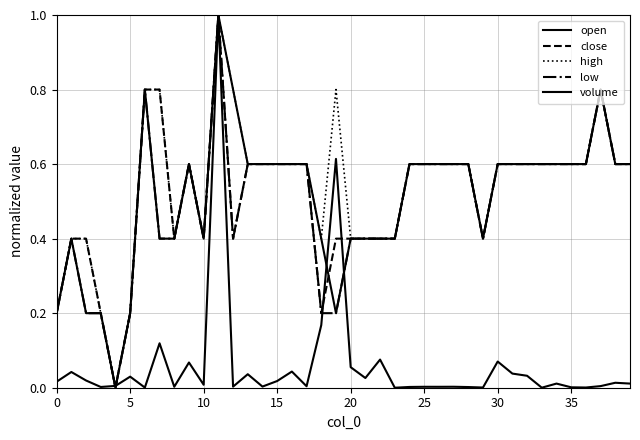

Reading left to right, list all the values displayed in this chart.

open: 0.2	0.4	0.2	0.2	0.0	0.2	0.8	0.4	0.4	0.6	0.4	1.0	0.8	0.6	0.6	0.6	0.6	0.6	0.4	0.2	0.4	0.4	0.4	0.4	0.6	0.6	0.6	0.6	0.6	0.4	0.6	0.6	0.6	0.6	0.6	0.6	0.6	0.8	0.6	0.6
close: 0.2	0.4	0.4	0.2	0.0	0.2	0.8	0.8	0.4	0.6	0.4	1.0	0.4	0.6	0.6	0.6	0.6	0.6	0.2	0.4	0.4	0.4	0.4	0.4	0.6	0.6	0.6	0.6	0.6	0.4	0.6	0.6	0.6	0.6	0.6	0.6	0.6	0.8	0.6	0.6
high: 0.2	0.4	0.4	0.2	0.0	0.2	0.8	0.8	0.4	0.6	0.4	1.0	0.8	0.6	0.6	0.6	0.6	0.6	0.4	0.8	0.4	0.4	0.4	0.4	0.6	0.6	0.6	0.6	0.6	0.4	0.6	0.6	0.6	0.6	0.6	0.6	0.6	0.8	0.6	0.6
low: 0.2	0.4	0.2	0.2	0.0	0.2	0.8	0.4	0.4	0.6	0.4	1.0	0.4	0.6	0.6	0.6	0.6	0.6	0.2	0.2	0.4	0.4	0.4	0.4	0.6	0.6	0.6	0.6	0.6	0.4	0.6	0.6	0.6	0.6	0.6	0.6	0.6	0.8	0.6	0.6
volume: 0.0	0.0	0.0	0.0	0.0	0.0	0.0	0.1	0.0	0.1	0.0	1.0	0.0	0.0	0.0	0.0	0.0	0.0	0.2	0.6	0.1	0.0	0.1	0.0	0.0	0.0	0.0	0.0	0.0	0.0	0.1	0.0	0.0	0.0	0.0	0.0	0.0	0.0	0.0	0.0